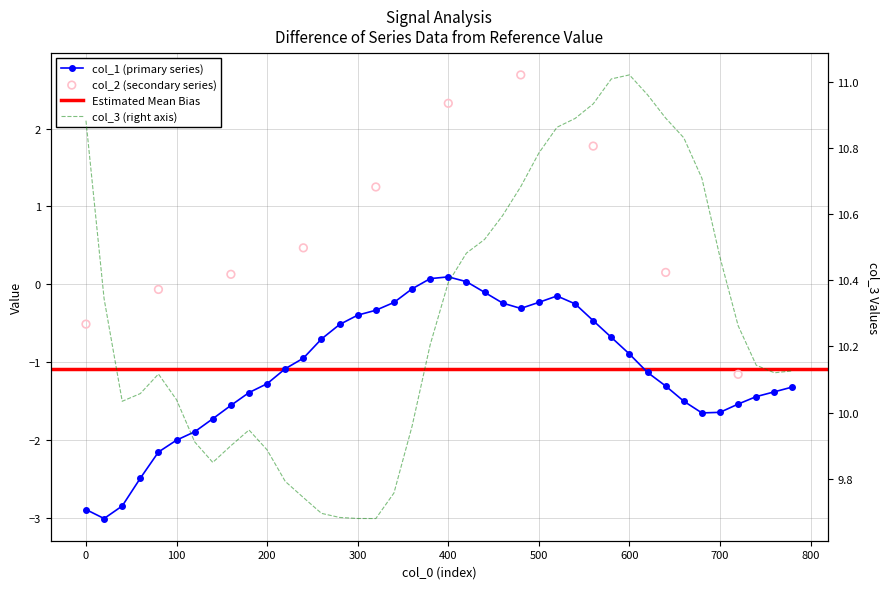

Is the value of col_3 at 460 greater than the value of col_1 at 80?

Yes